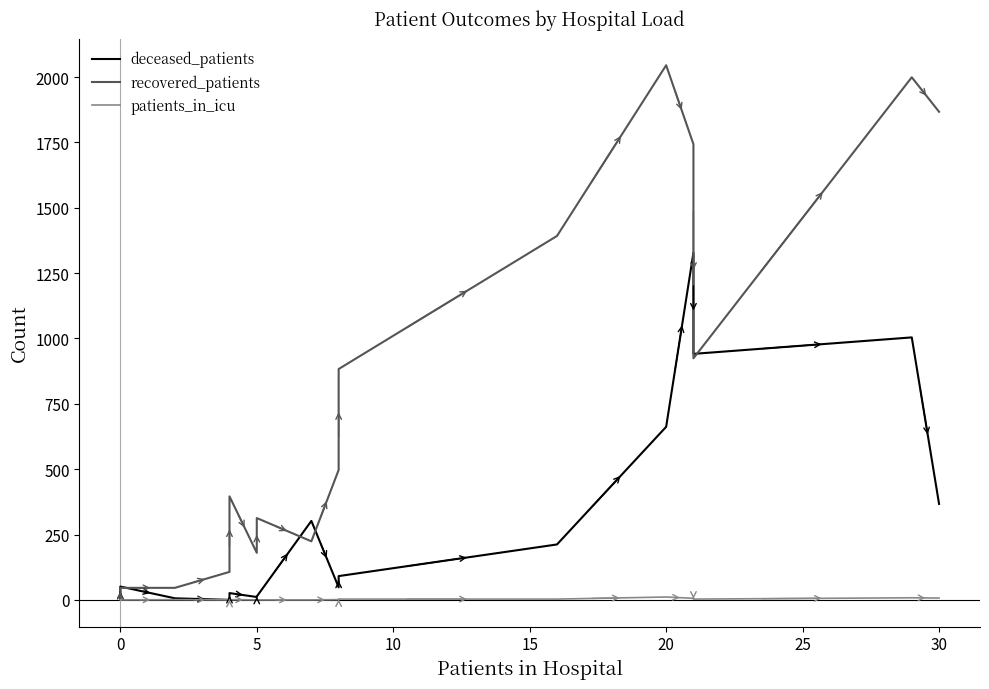

What are all the series names shown in the legend?

deceased_patients, recovered_patients, patients_in_icu